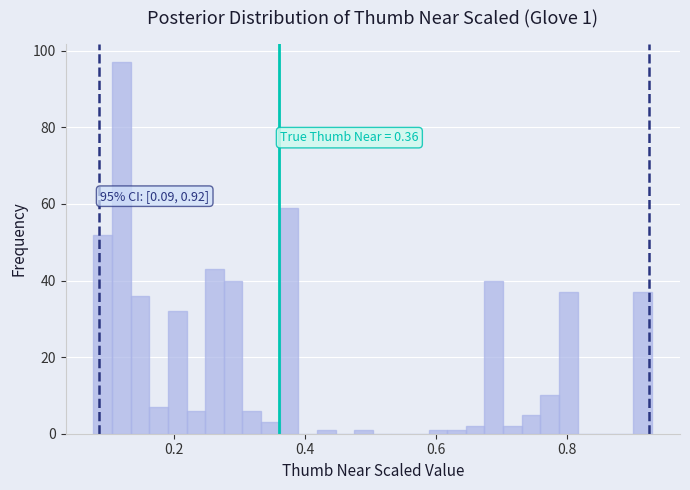

Read against the x-axis, roughly where is the centre of the tallest bar?

0.12